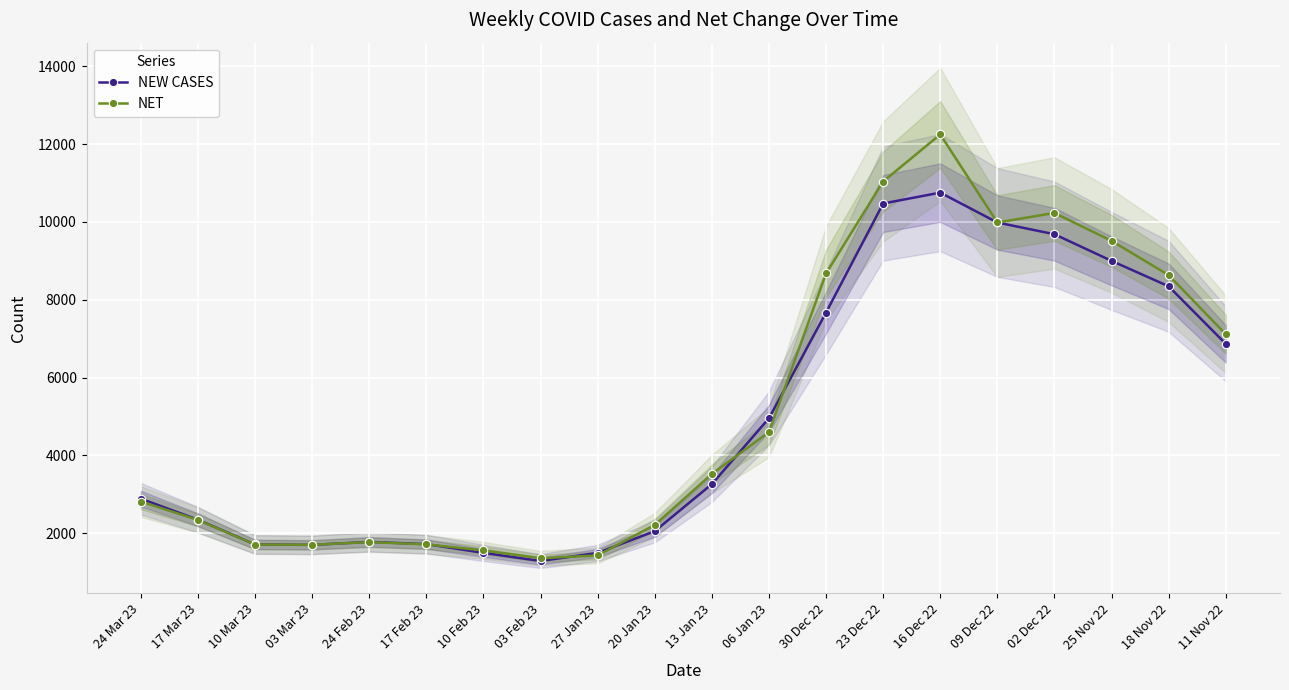

At which label does NEW CASES reach its peak?

16 Dec 22